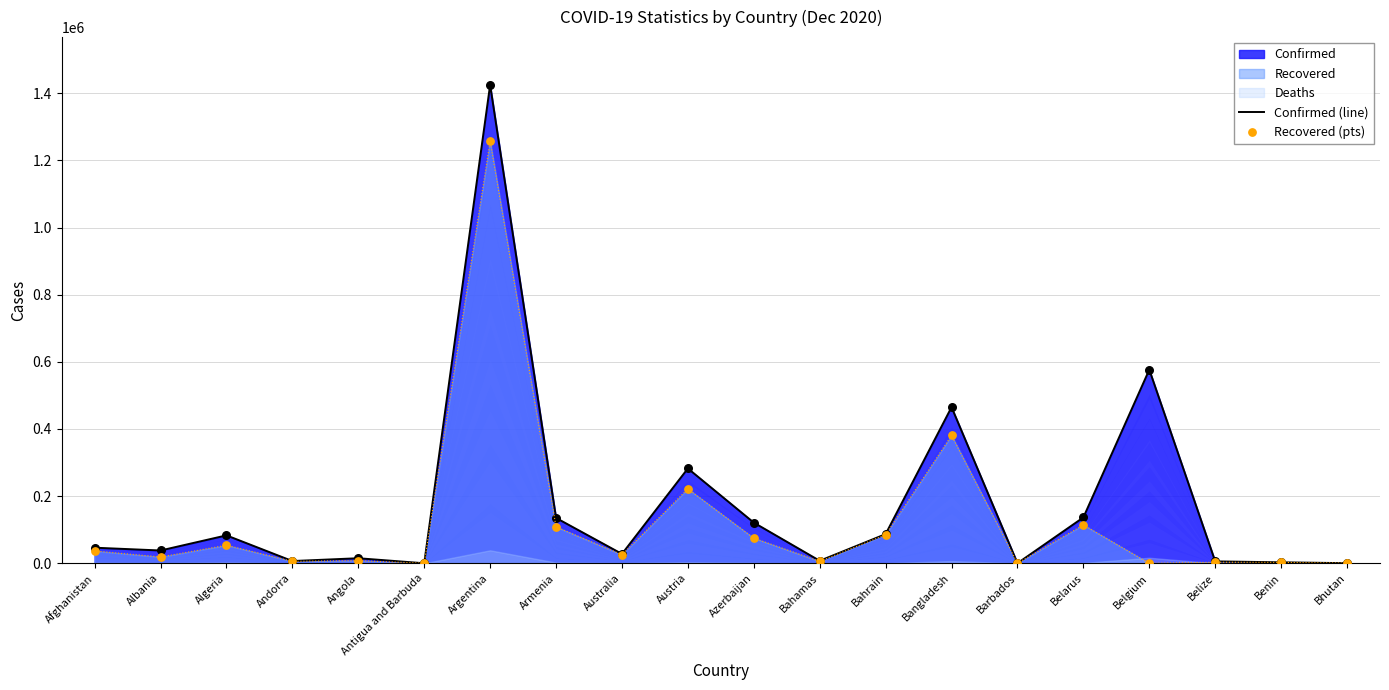

Which series reaches the minimum Y coordinate?

Recovered (pts)